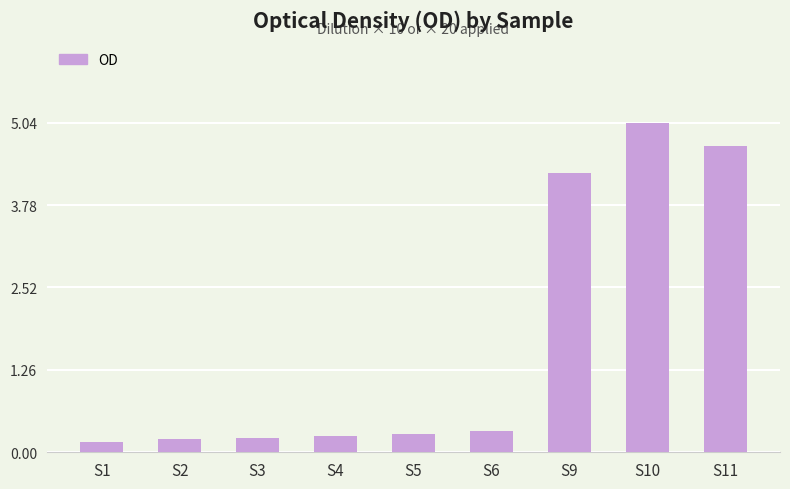

What is the sum of the values at S3 and S9?

4.5